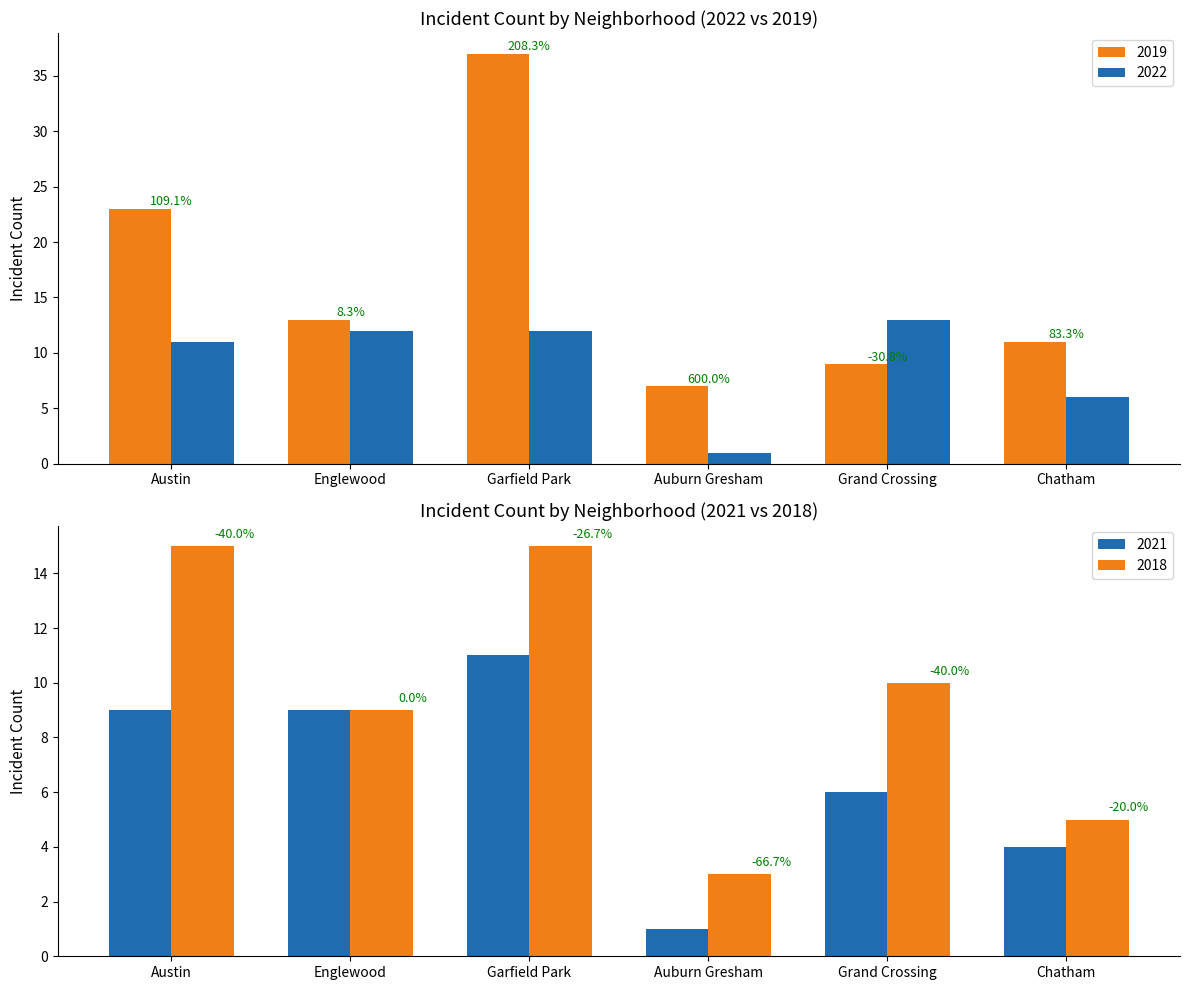

What is the sum of the 2022 values at Austin and Grand Crossing?

24